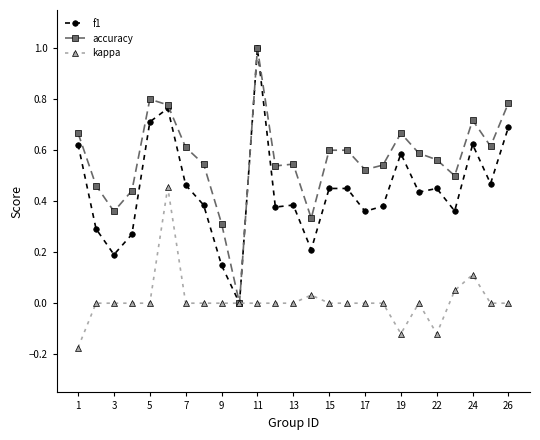

Which series has the largest total across all categories?

accuracy